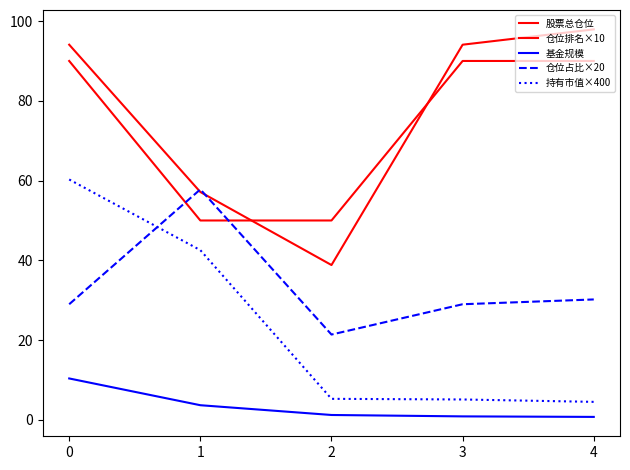

List the series in order of their peak value, highest first.

股票总仓位, 仓位排名×10, 持有市值×400, 仓位占比×20, 基金规模